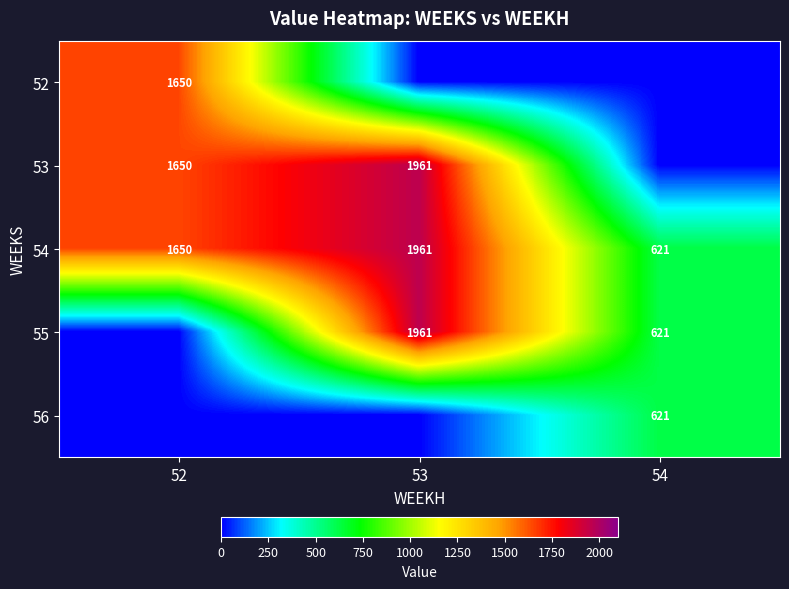

At how many categories does at least one series exceed 459?

3